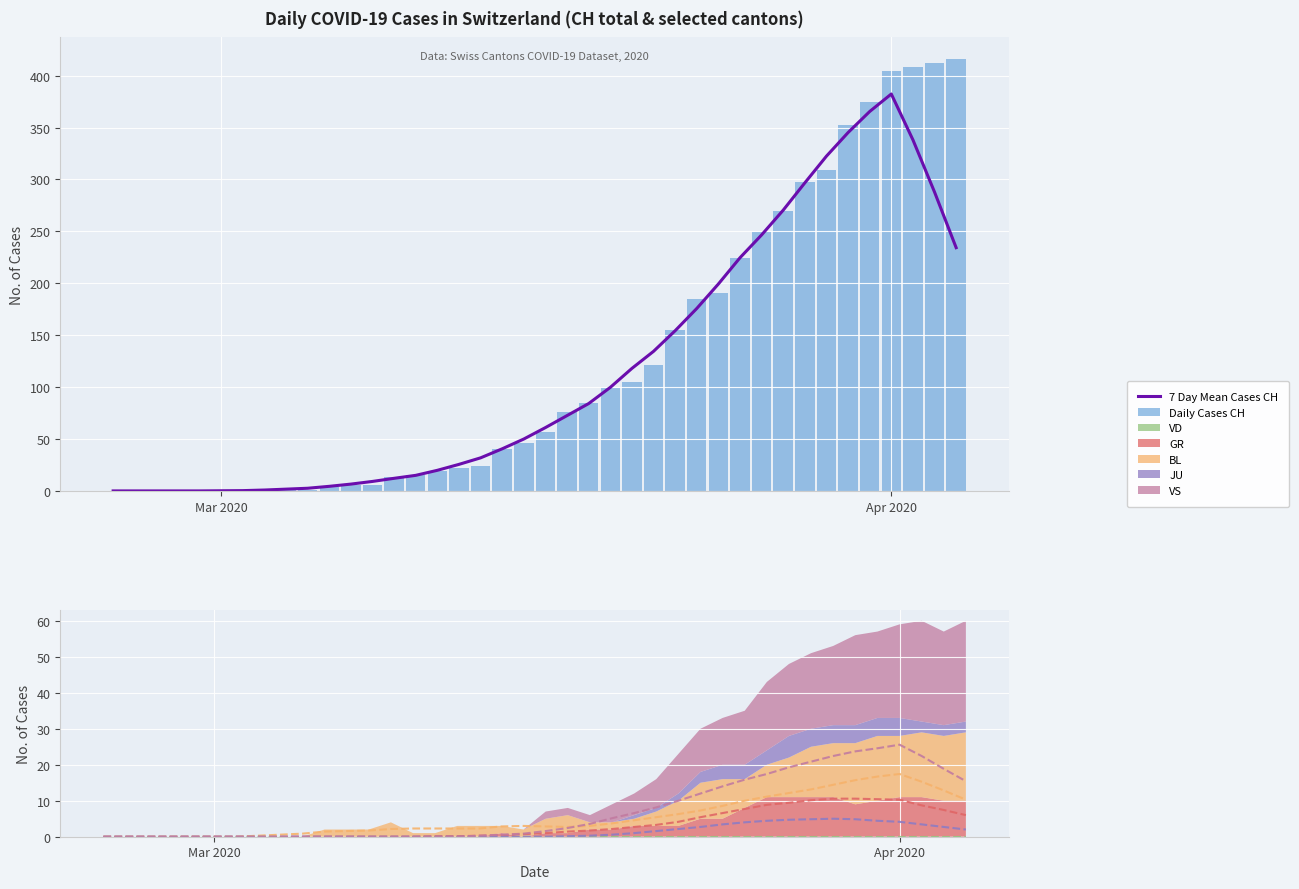

Which series has the largest total across all categories?

Daily Cases CH